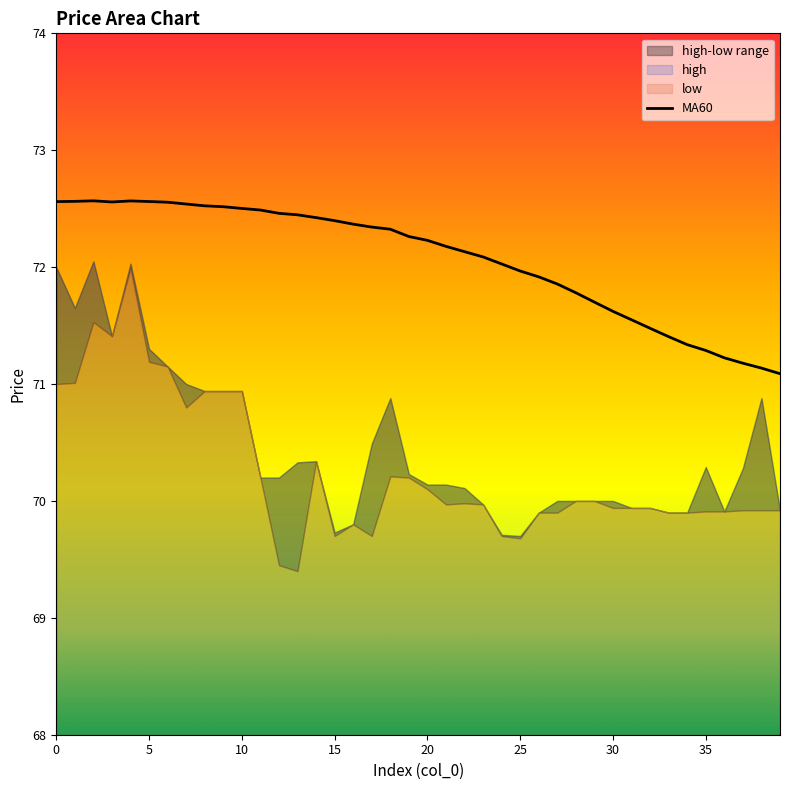

Reading left to right, list all the values displayed in this chart.

72.6	72.6	72.6	72.6	72.6	72.6	72.6	72.5	72.5	72.5	72.5	72.5	72.5	72.4	72.4	72.4	72.4	72.3	72.3	72.3	72.2	72.2	72.1	72.1	72.0	72.0	71.9	71.9	71.8	71.7	71.6	71.5	71.5	71.4	71.3	71.3	71.2	71.2	71.1	71.1